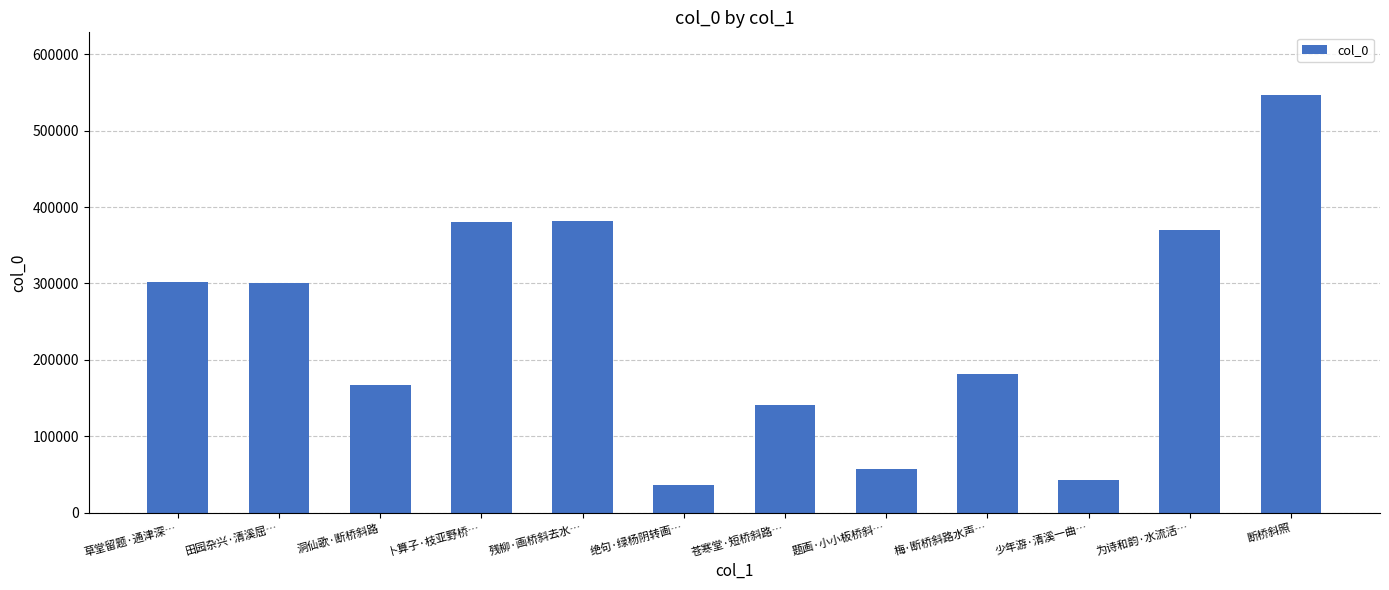

What is the greatest value displayed?

546612